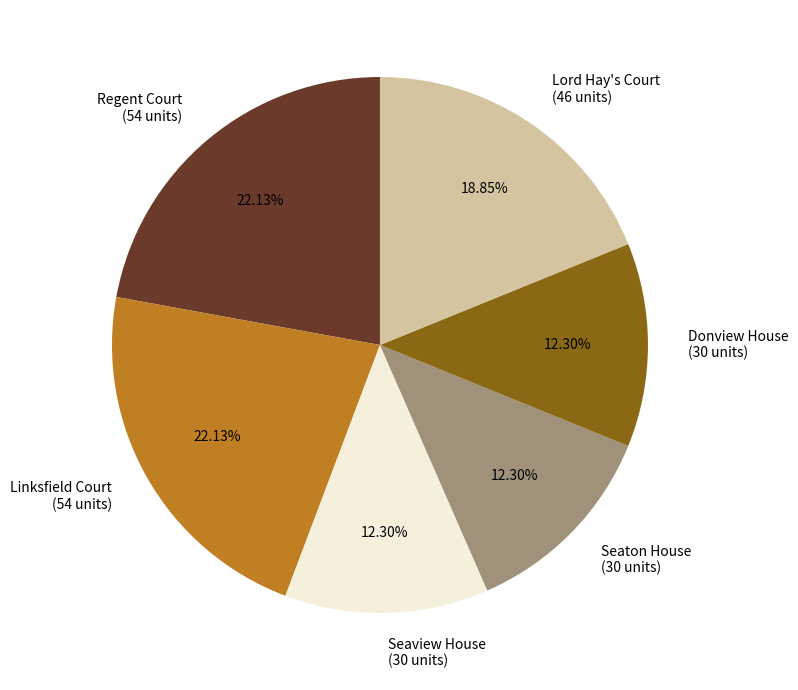

How many slices are in this pie chart?

6